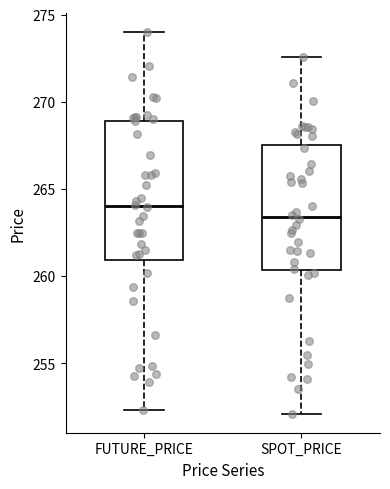

Reading left to right, transcribe this box plot: for each box, give where its median line is, the range the box spans, and where its two whiskers end, as read against the y-axis. The values are not printed on the chart, so give them approximately, as read against the axis.

FUTURE_PRICE: median 264.0, box 261.0 to 269.0, whiskers 252.5 to 274.0
SPOT_PRICE: median 263.5, box 260.5 to 267.5, whiskers 252.0 to 272.5